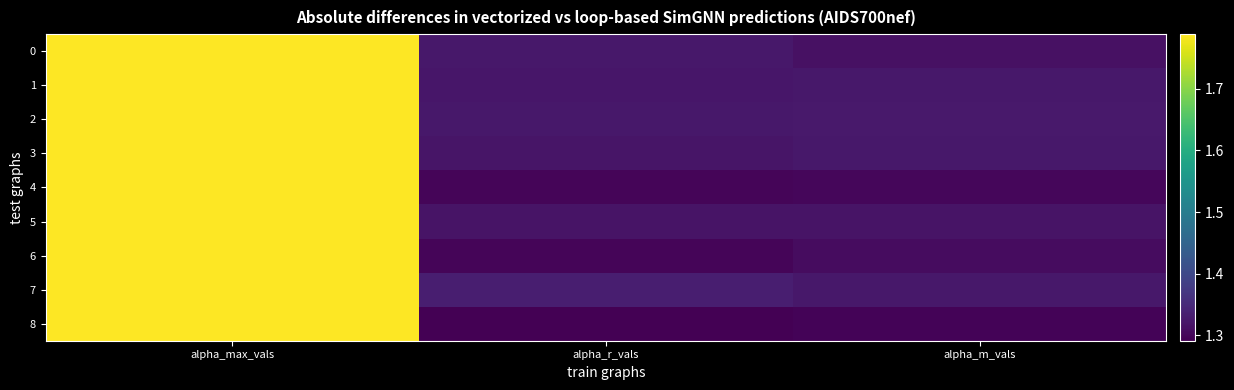

Which series changed the most between alpha_max_vals and alpha_m_vals?

8